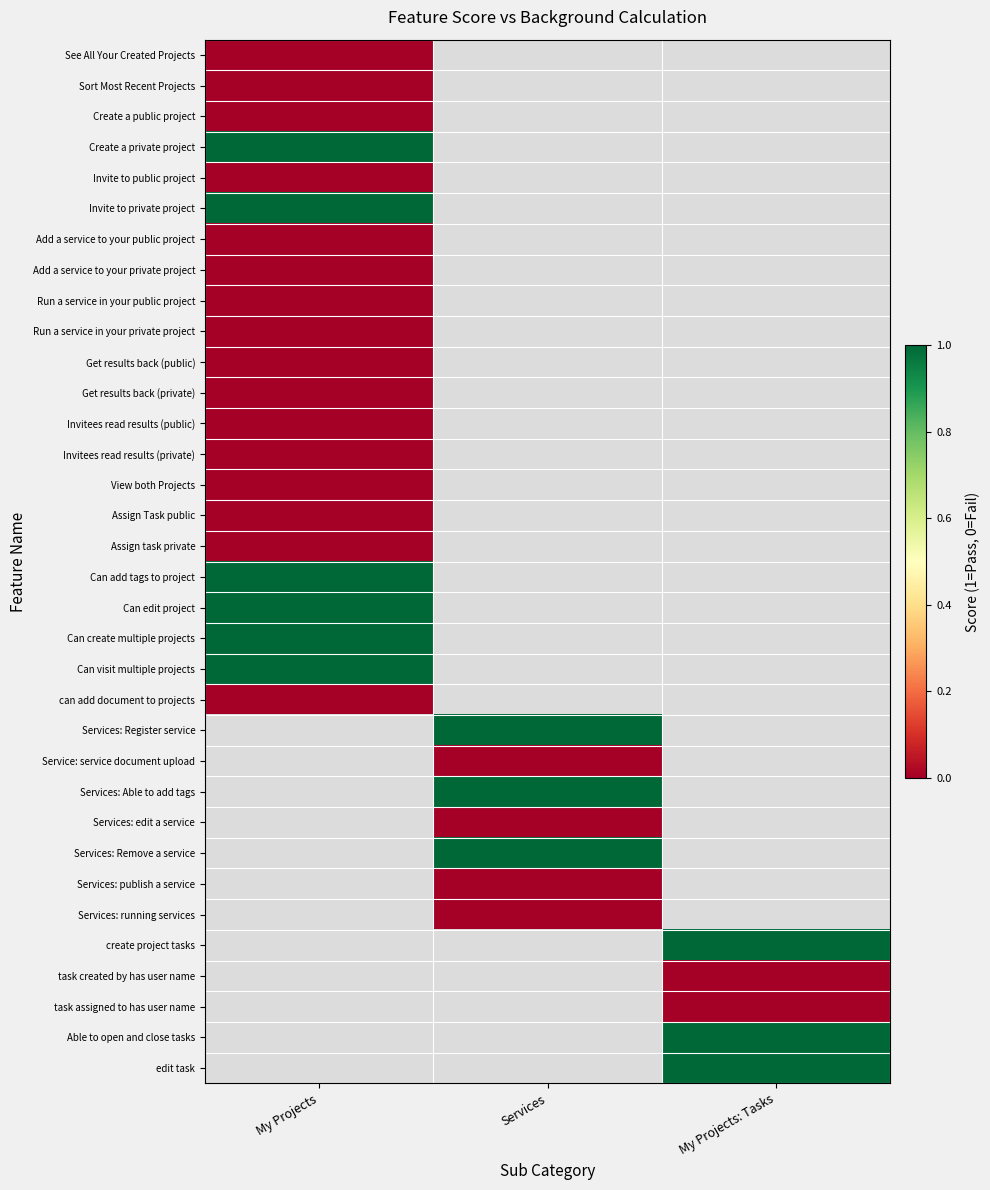

List the series in order of their overall mean, lowest first.

See All Your Created Projects, Sort Most Recent Projects, Create a public project, Create a private project, Invite to public project, Invite to private project, Add a service to your public project, Add a service to your private project, Run a service in your public project, Run a service in your private project, Get results back (public), Get results back (private), Invitees read results (public), Invitees read results (private), View both Projects, Assign Task public, Assign task private, Can add tags to project, Can edit project, Can create multiple projects, Can visit multiple projects, can add document to projects, Services: Register service, Service: service document upload, Services: Able to add tags, Services: edit a service, Services: Remove a service, Services: publish a service, Services: running services, create project tasks, task created by has user name, task assigned to has user name, Able to open and close tasks, edit task